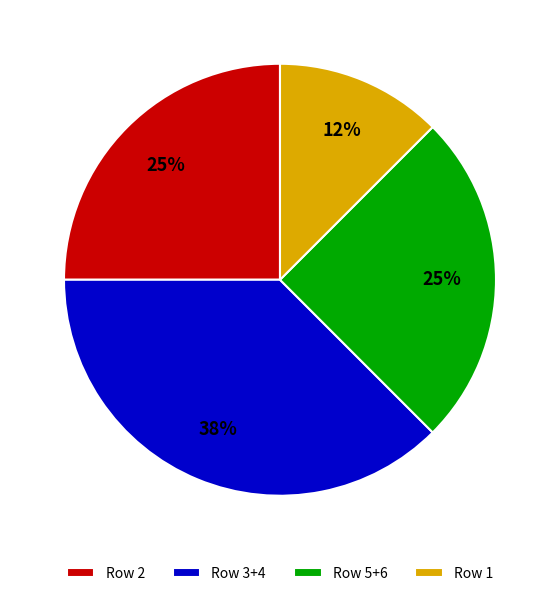

Count the number of slices in the pie.

4